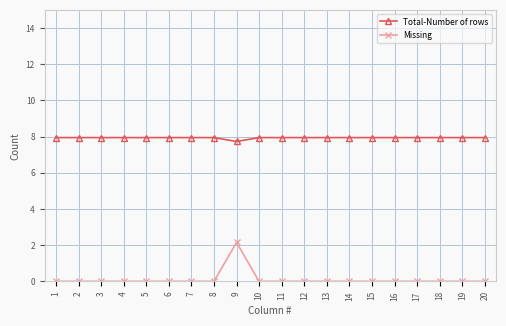

Count the number of categories in the chart.

20